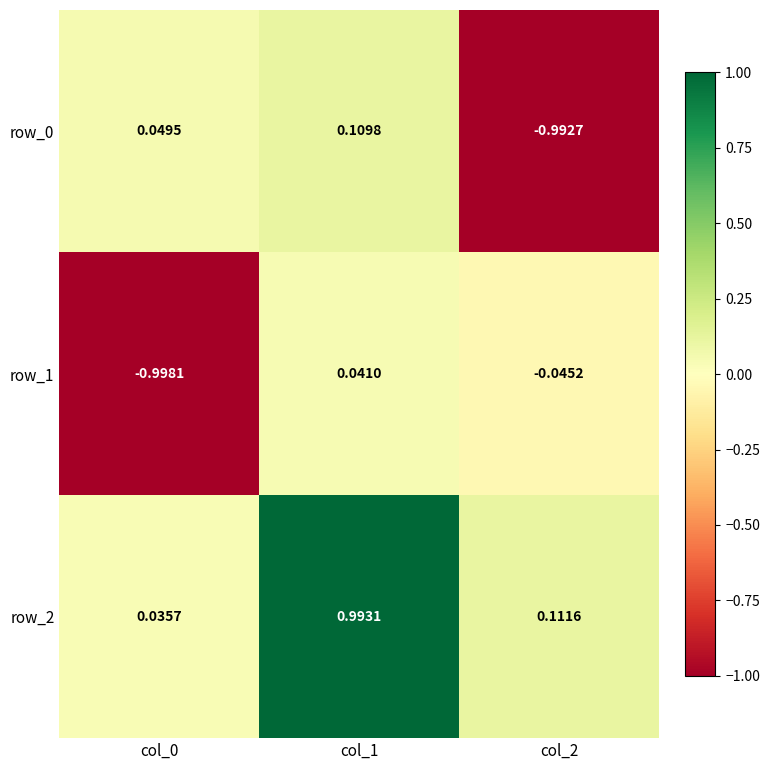

Is the value of row_2 at col_2 greater than the value of row_0 at col_0?

Yes